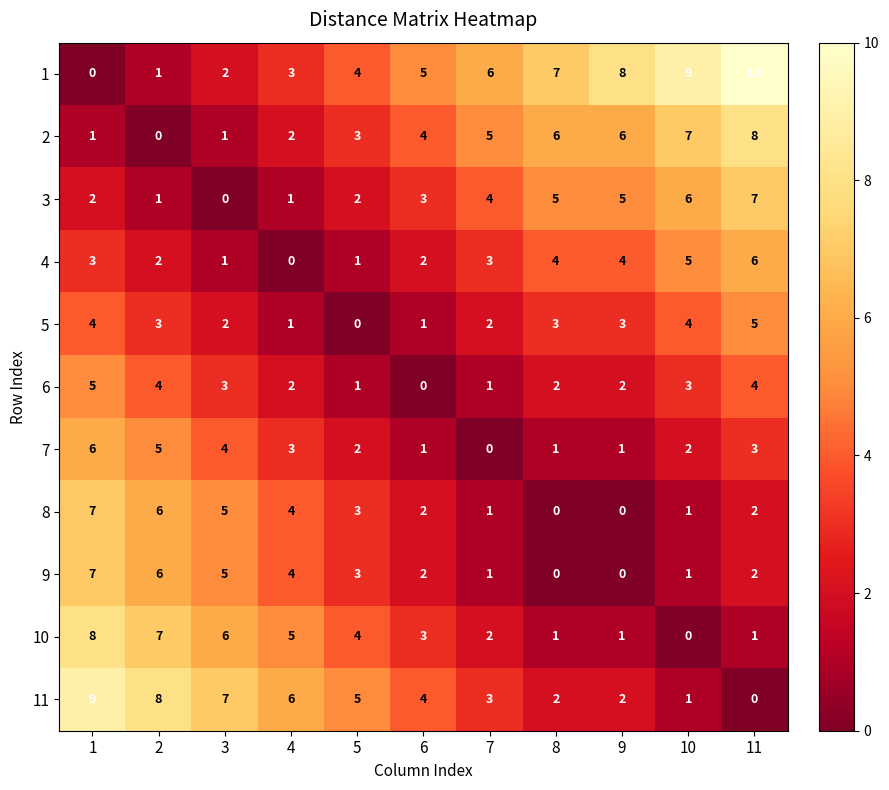

Read the 7 value at 1.

6